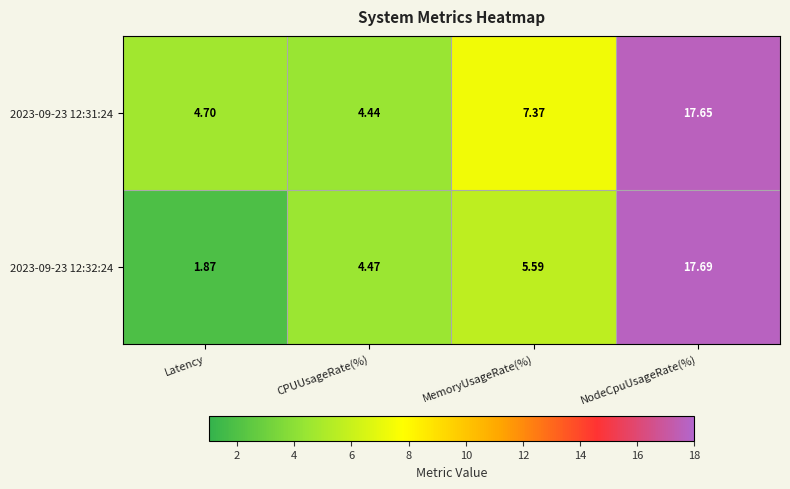

List the series in order of their peak value, lowest first.

2023-09-23 12:31:24, 2023-09-23 12:32:24